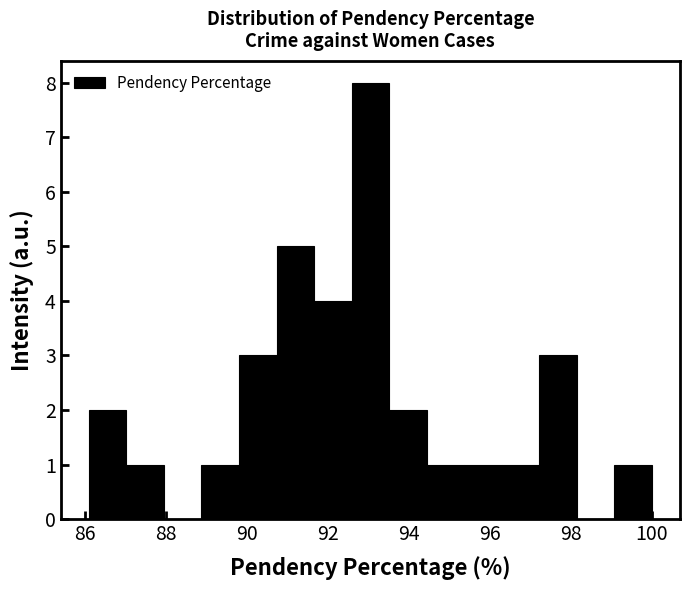

Reading left to right, list every bar in this chart as the range it spans on the x-axis followed by its height. Neither the bar edges nor the heights are printed on the chart, so give them approximately, as read against the axes.

86.2 to 87.0: 2
87.0 to 88.0: 1
88.0 to 88.8: 0
88.8 to 89.8: 1
89.8 to 90.8: 3
90.8 to 91.6: 5
91.6 to 92.6: 4
92.6 to 93.6: 8
93.6 to 94.4: 2
94.4 to 95.4: 1
95.4 to 96.2: 1
96.2 to 97.2: 1
97.2 to 98.2: 3
98.2 to 99.0: 0
99.0 to 100.0: 1